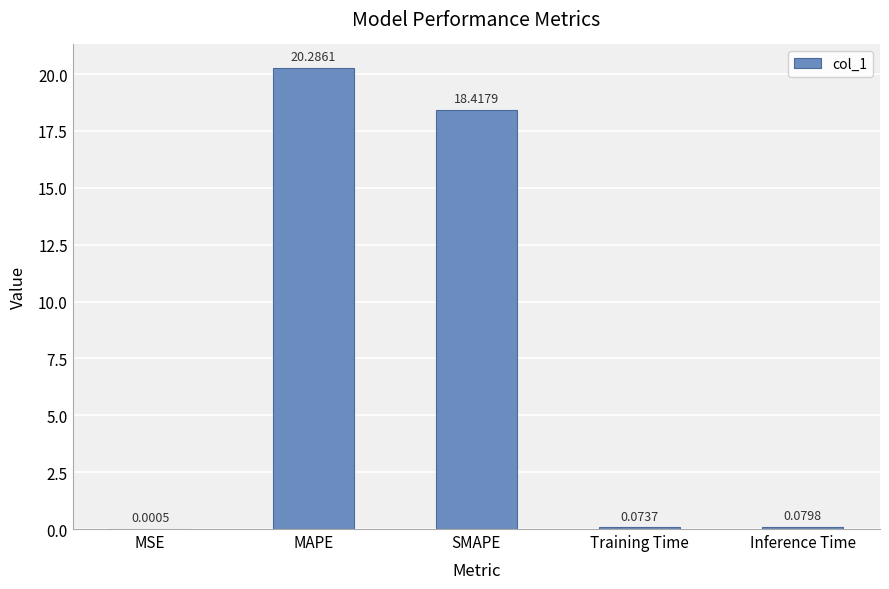

What is the difference between the values at MAPE and SMAPE?

1.9